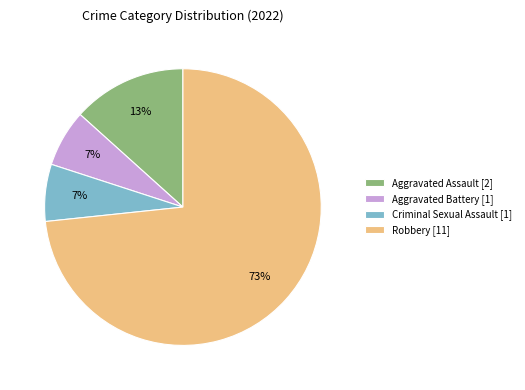

Does Robbery account for over 50% of the chart?

Yes